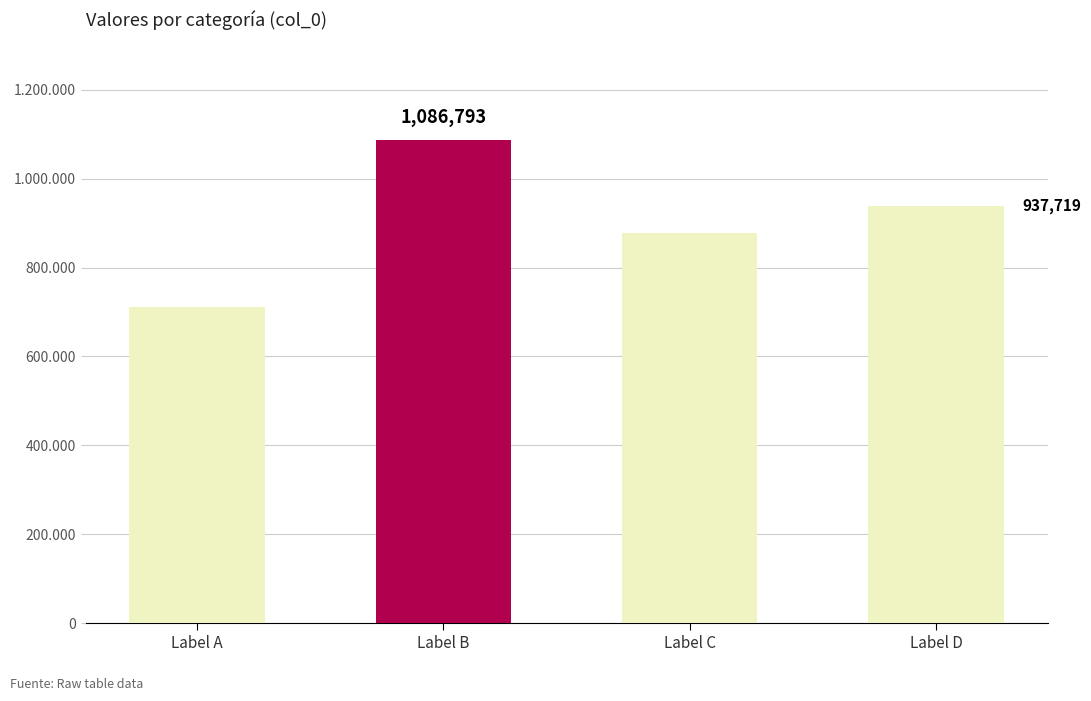

List the labels in order of value, smallest first.

Label A, Label C, Label D, Label B